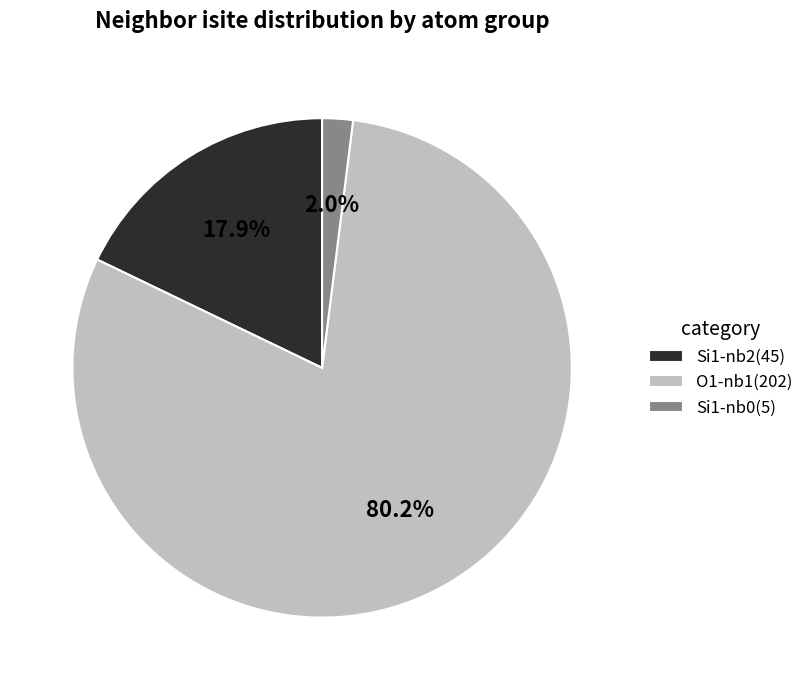

Rank the categories by value from lowest to highest.

Si1-nb0(5), Si1-nb2(45), O1-nb1(202)